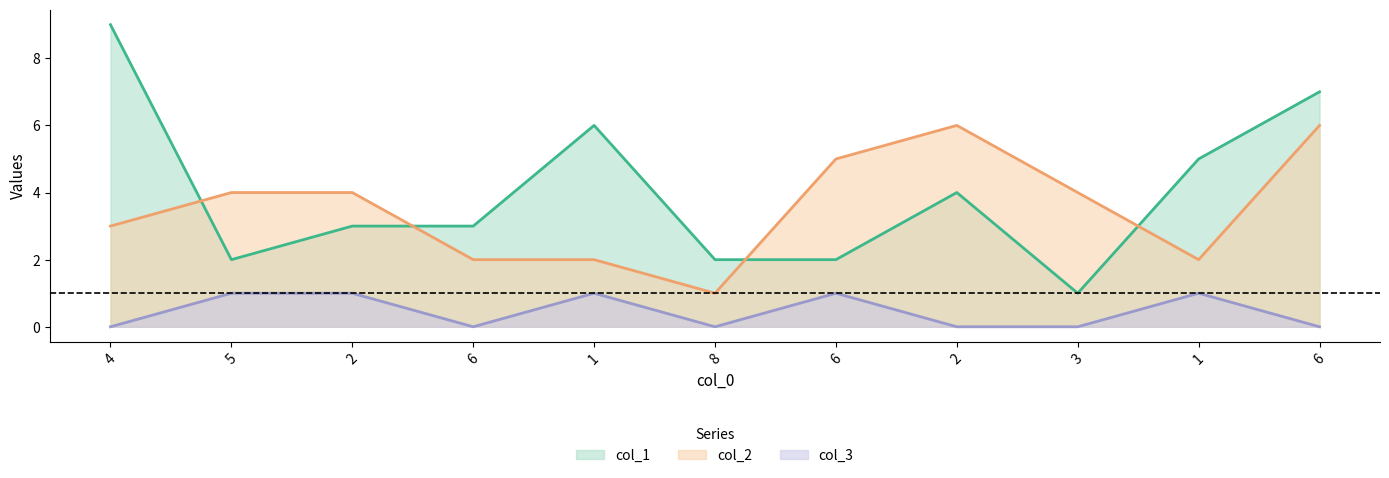

What is the sum of the col_1 values at 5 and 8?

4